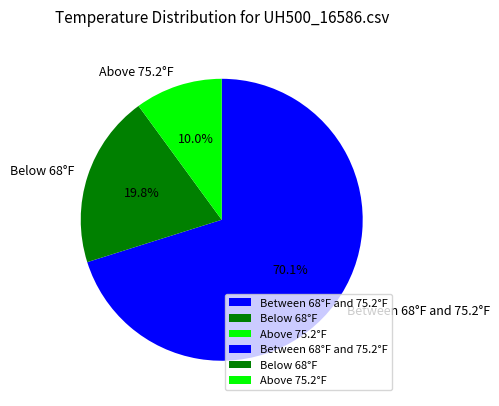

Which category has the biggest portion of the pie?

Between 68°F and 75.2°F